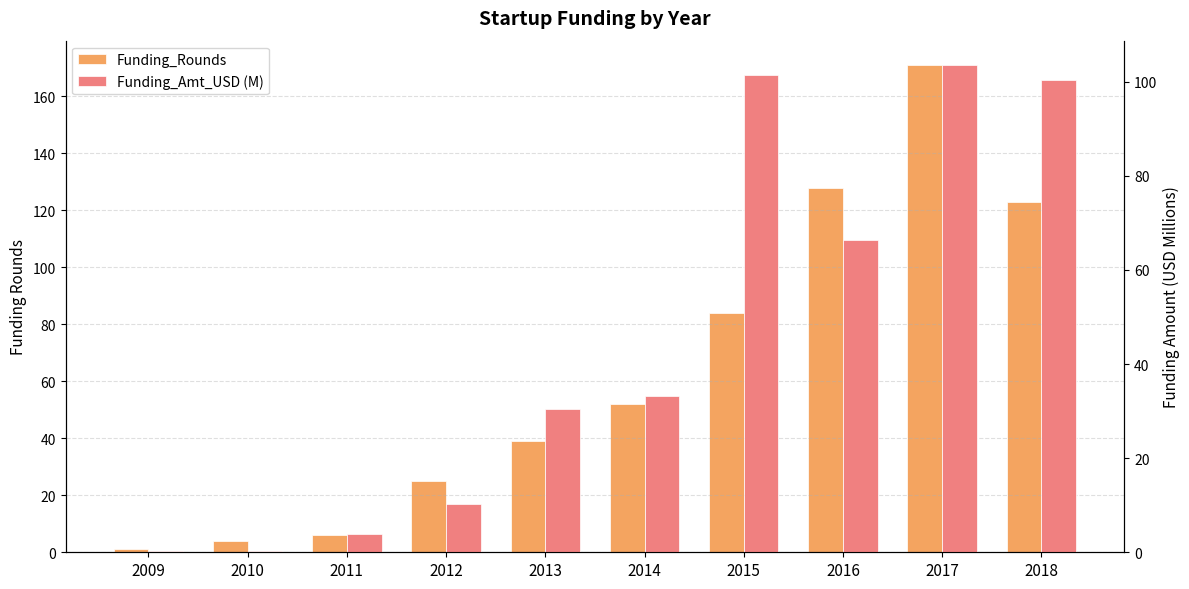

At which label does Funding_Rounds first exceed 52?

2015